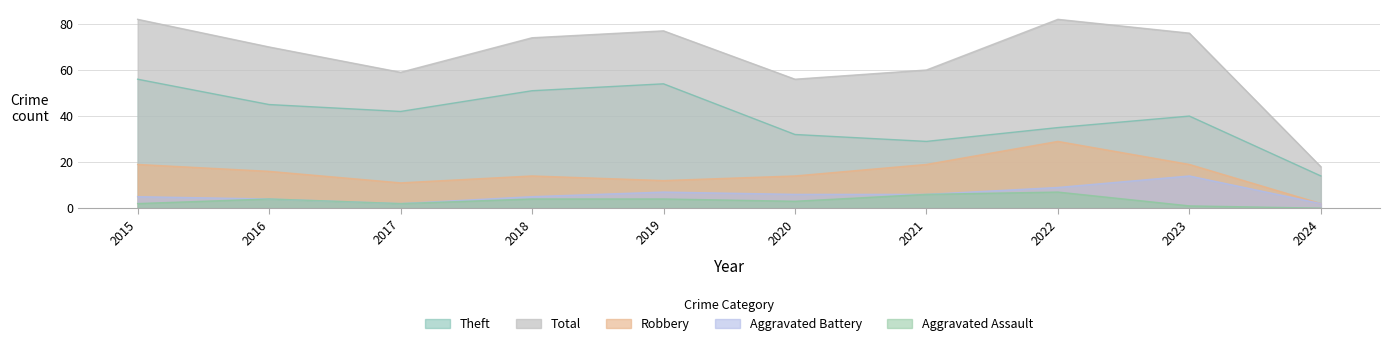

What is the value of the Aggravated Battery point at the 5th from the left?

7